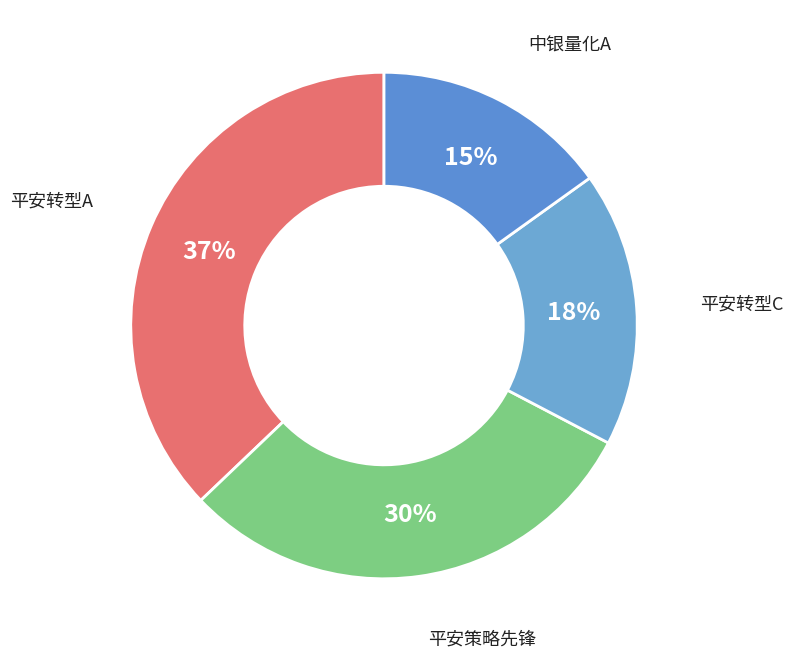

To the nearest percent, what is the difference between the largest and smallest slice percentages?

22%